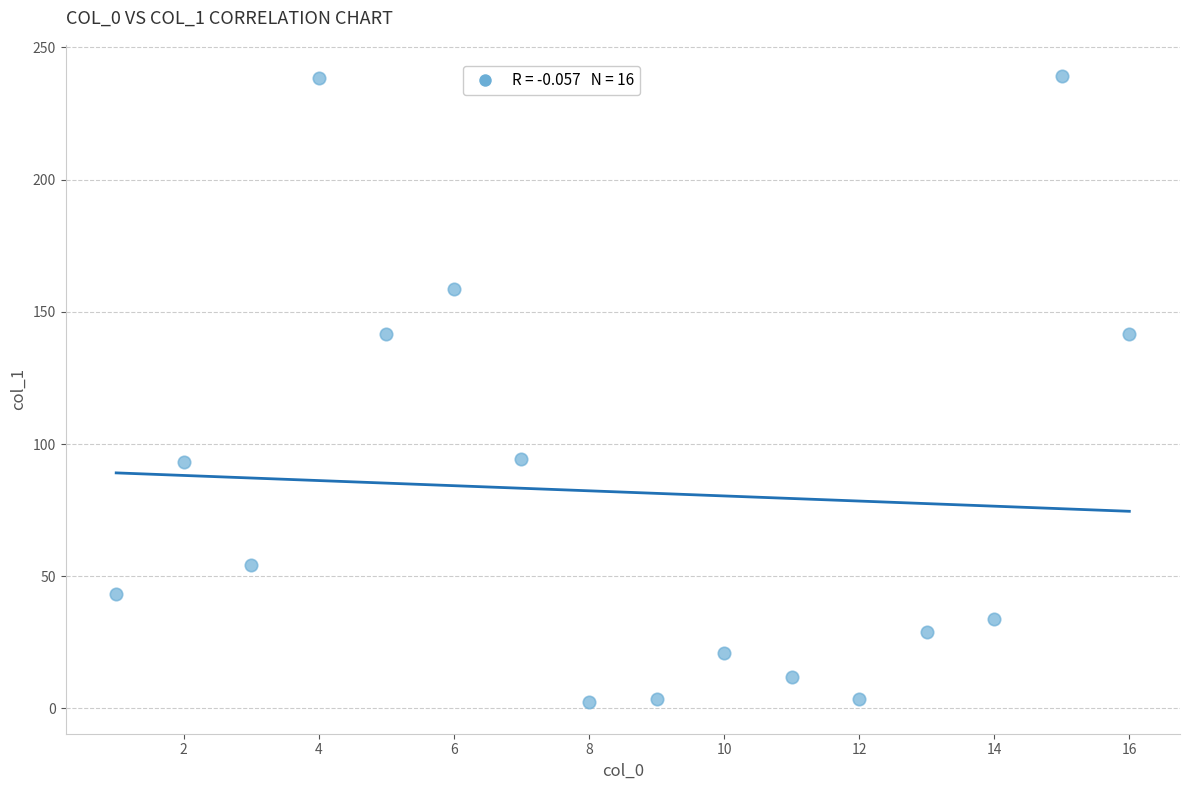

What is the range of Y values (max minus min)?

236.8